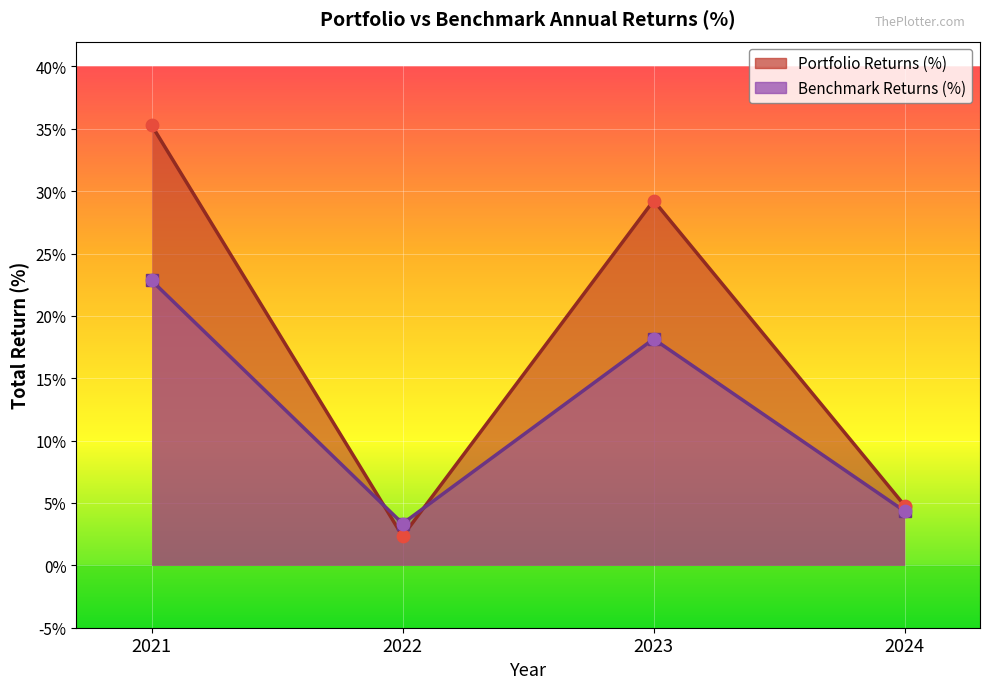

Which series contains the lowest Y value?

Portfolio Returns (%)